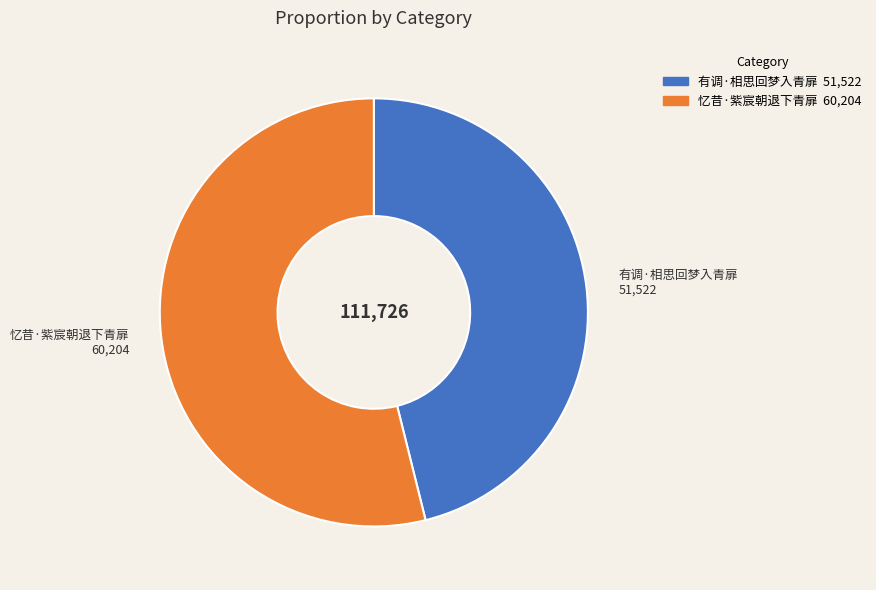

How many segments does this pie chart have?

2